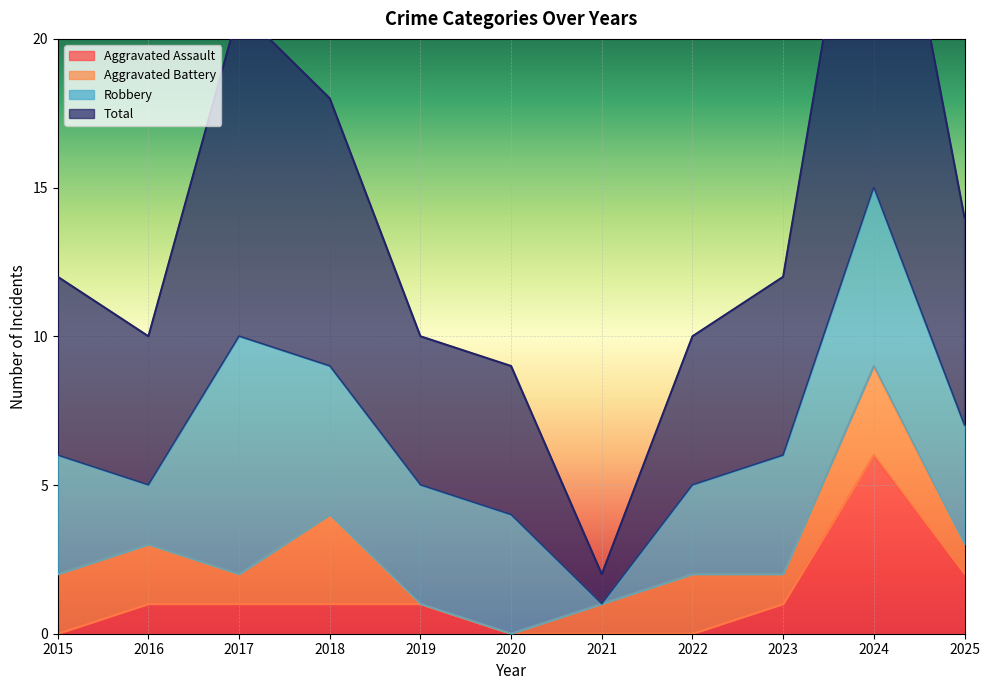

Is it true that Aggravated Assault equals 2 at 2025?

True